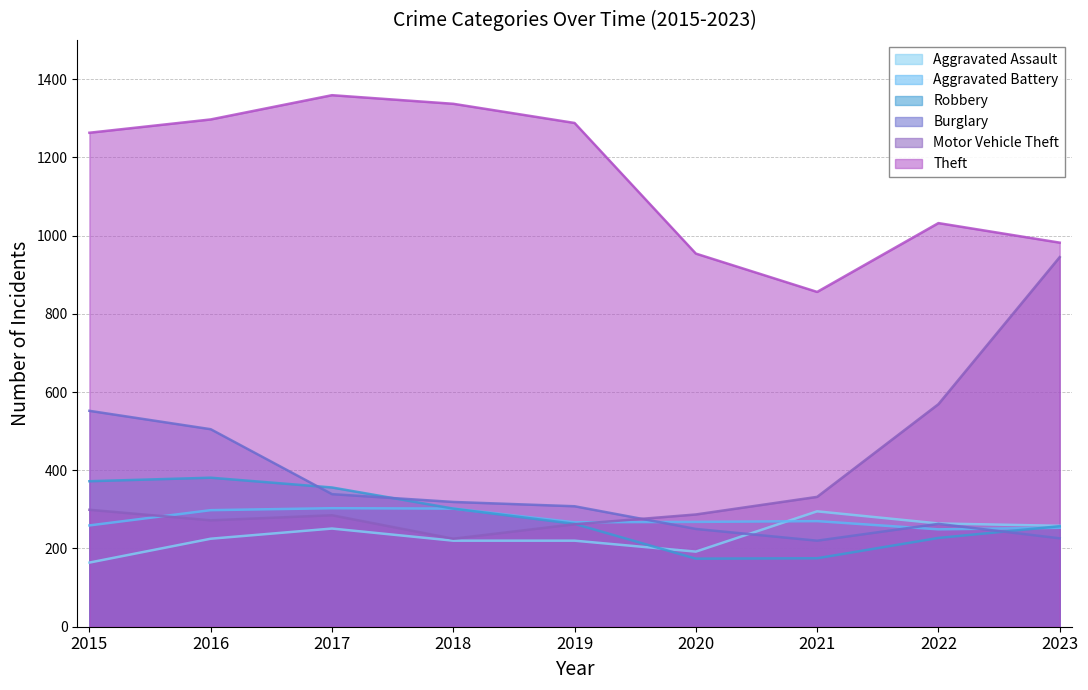

What is the minimum value for Burglary?

220